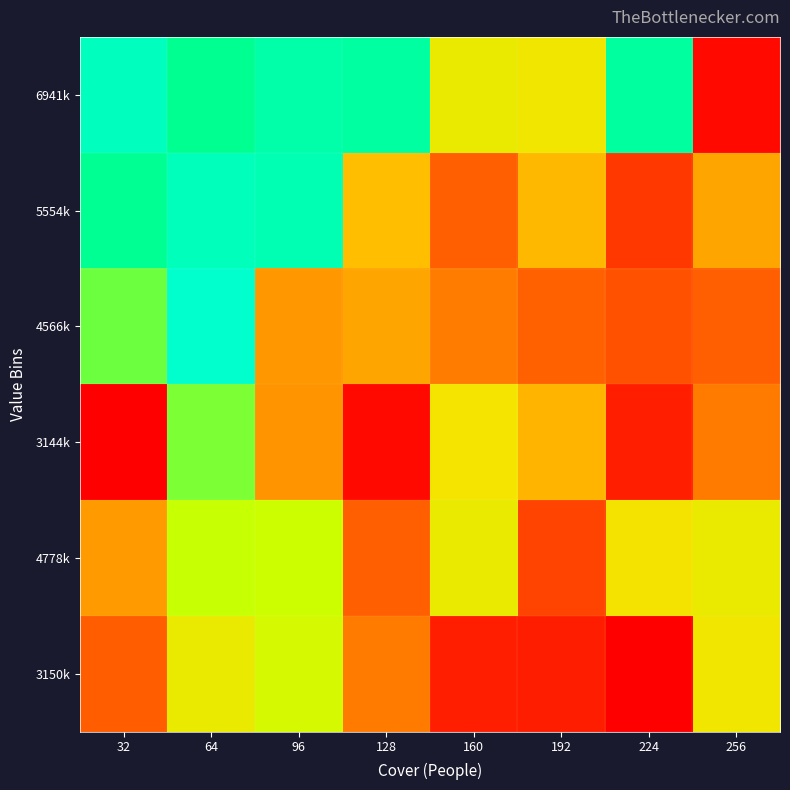

Which series changed the most between 160 and 256?

6941k